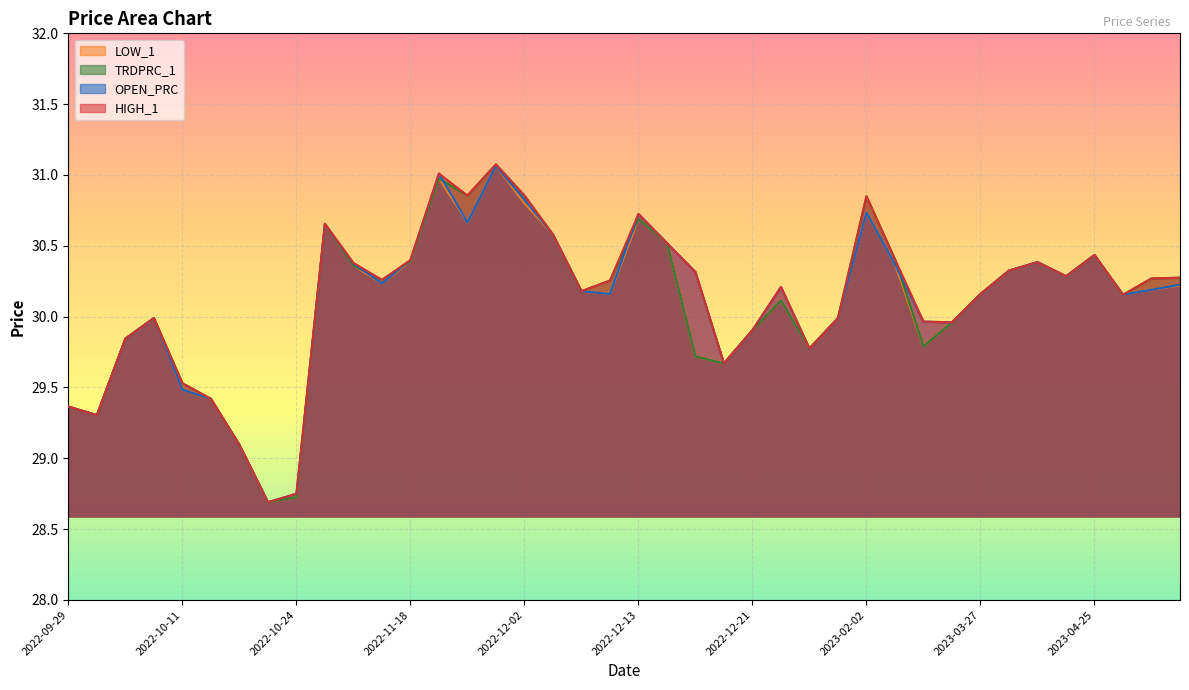

At which category does the chart reach its peak across all series?

2022-12-01